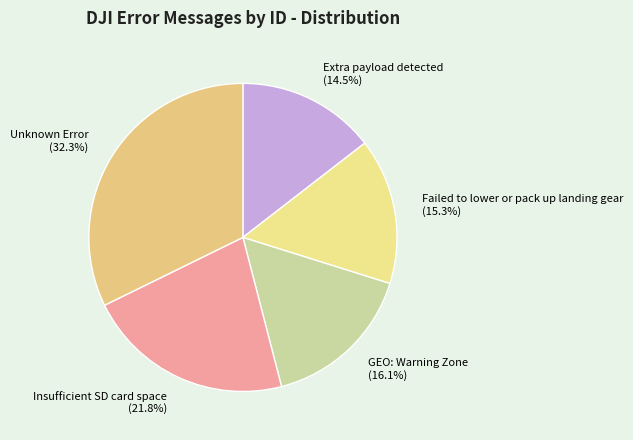

The GEO: Warning Zone slice represents 16% of the pie. True or false?

True